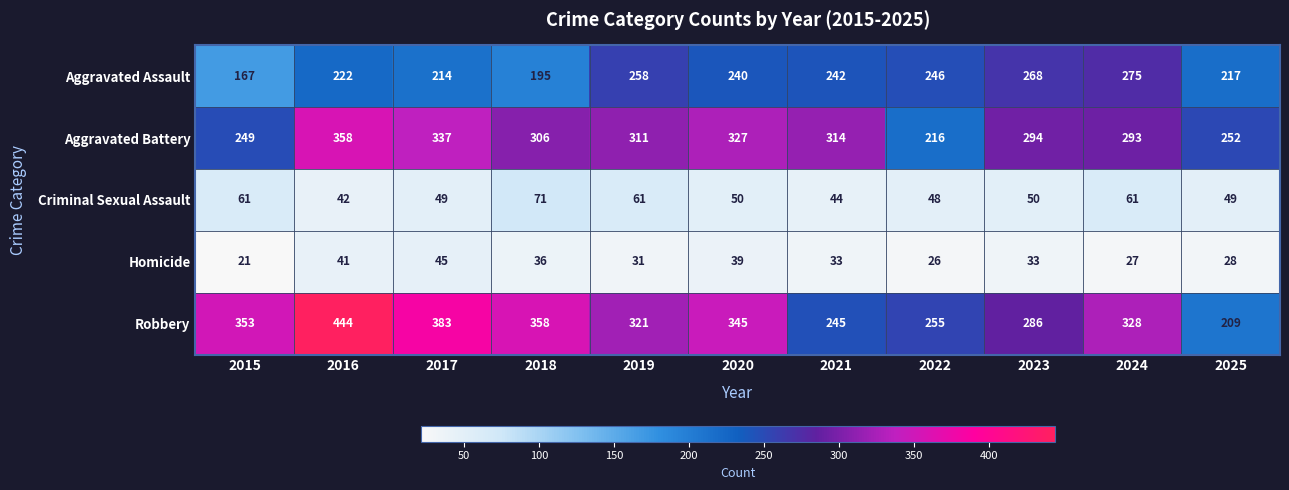

Which category has the highest value across all series?

2016